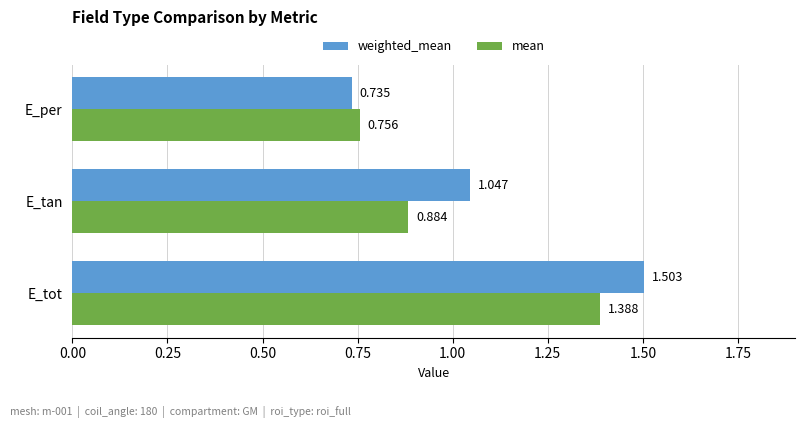

Which series has the largest total across all categories?

weighted_mean